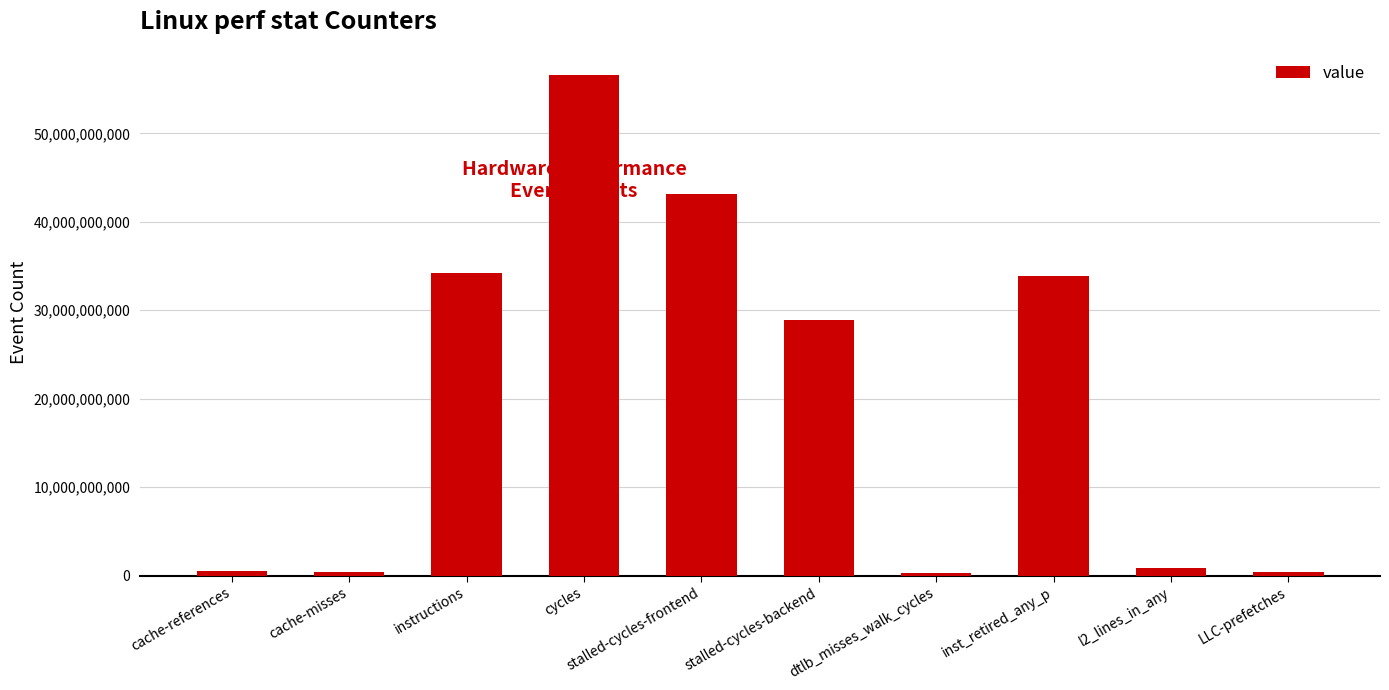

The value at stalled-cycles-backend is 15021095778. True or false?

False